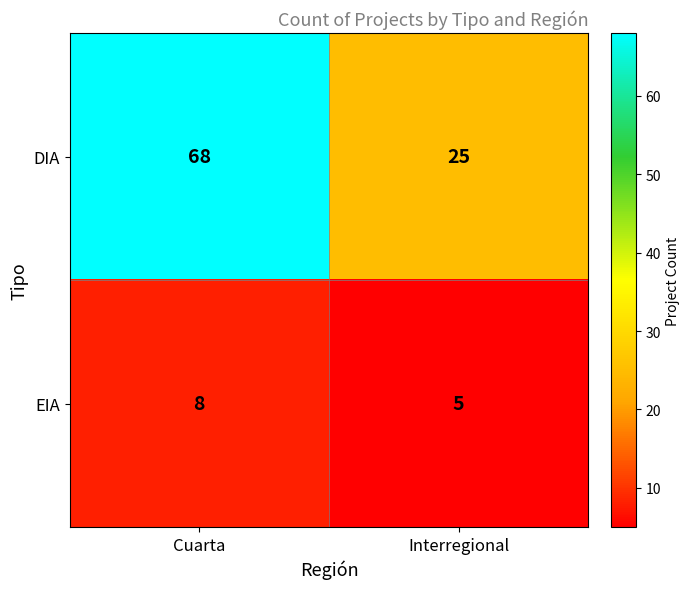

At which category is the sum across all series the highest?

Cuarta